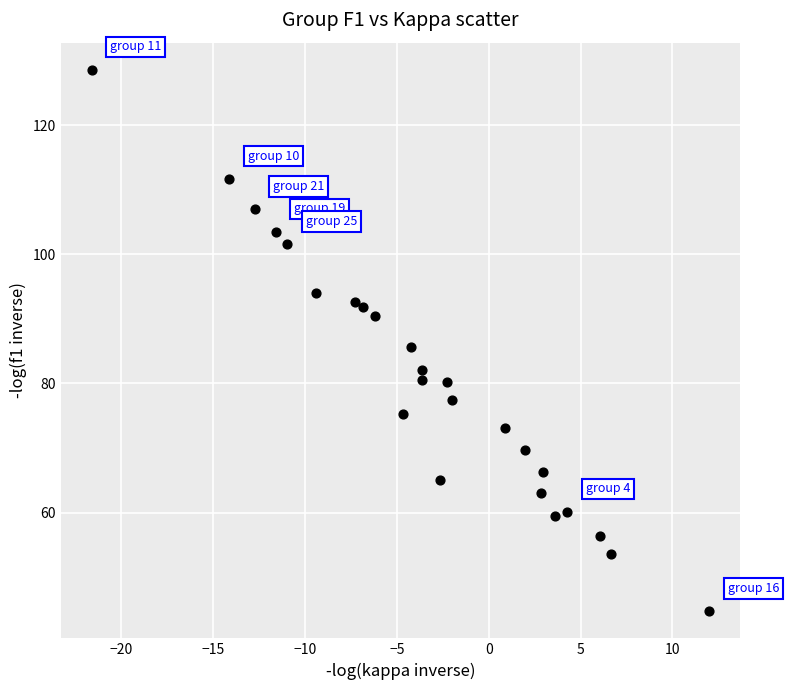

What is the range of Y values (max minus min)?

83.8